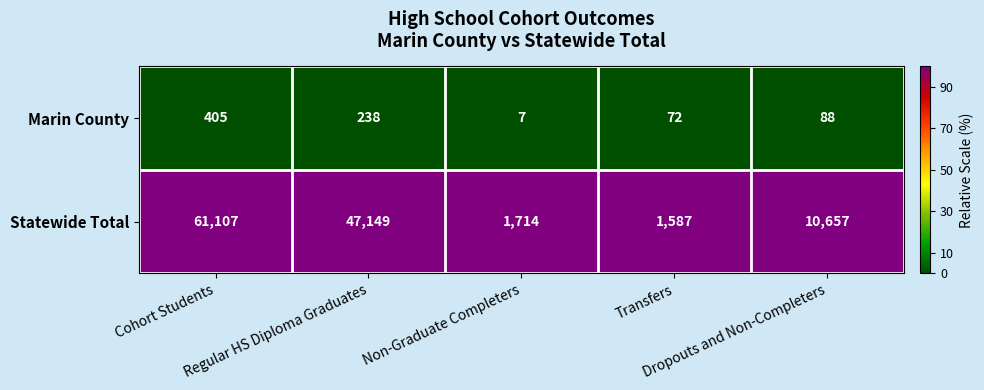

Rank the series at Transfers from lowest to highest value.

Marin County, Statewide Total